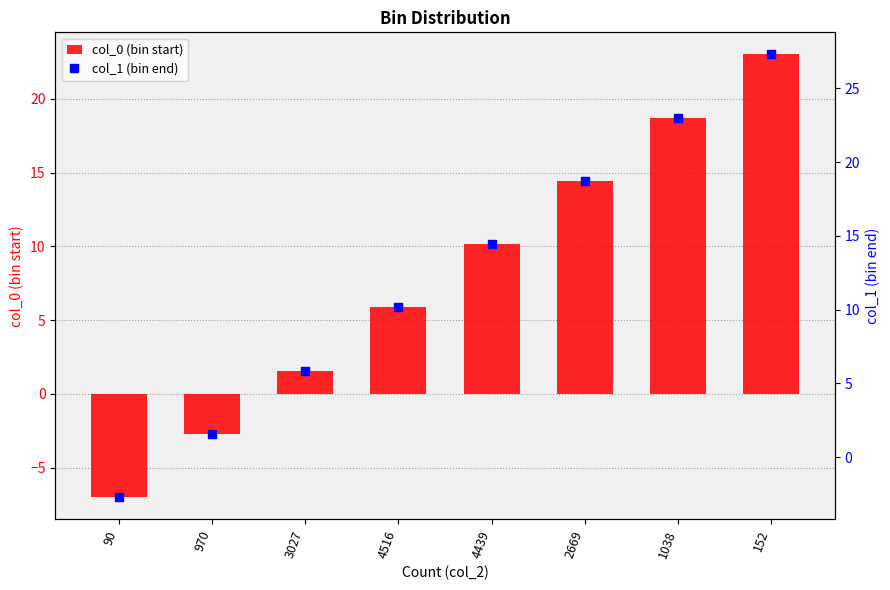

Rank the categories by col_1 (bin end) value from lowest to highest.

90, 970, 3027, 4516, 4439, 2669, 1038, 152